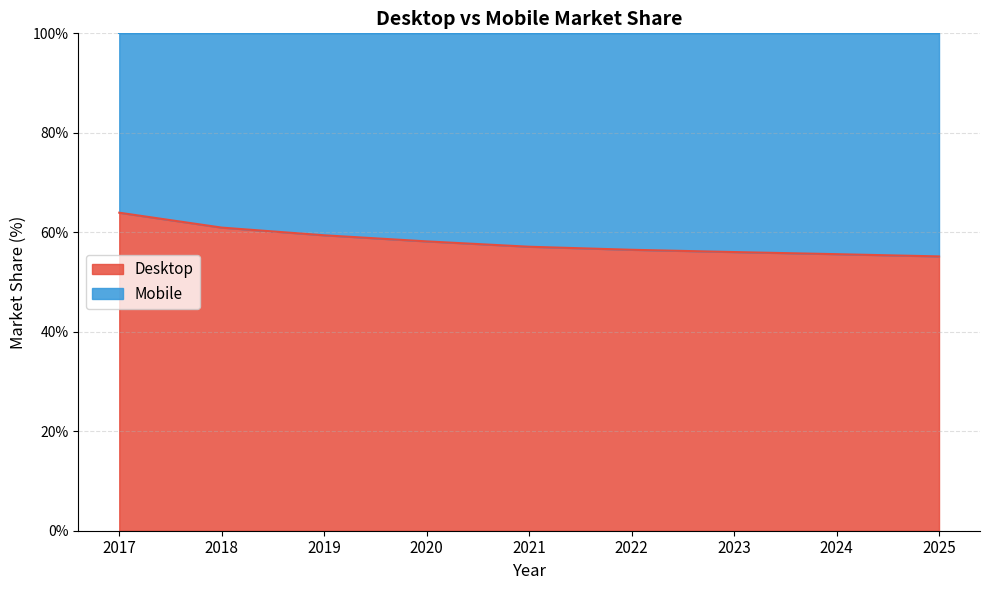

List the labels in order of value, smallest first.

2025, 2024, 2023, 2022, 2021, 2020, 2019, 2018, 2017